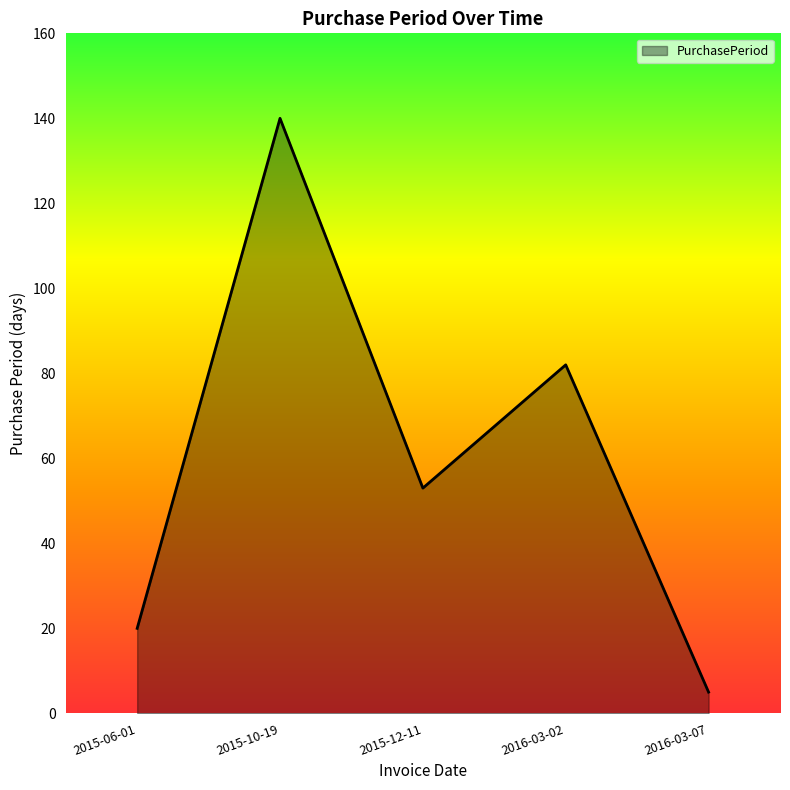

What is the maximum value shown in the chart?

140